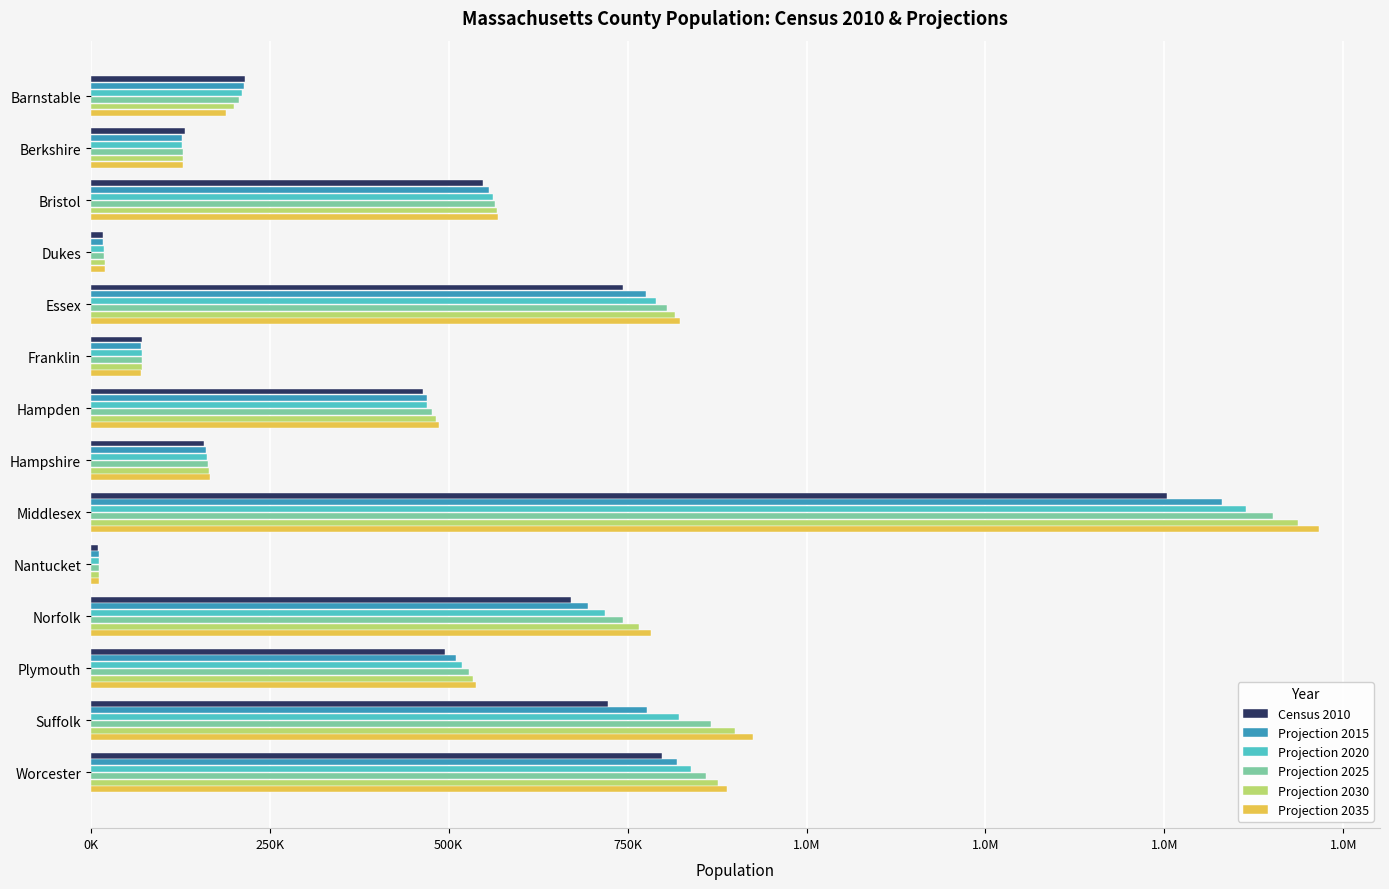

What is the difference between the maximum and minimum values in the Projection 2015 series?

1569082